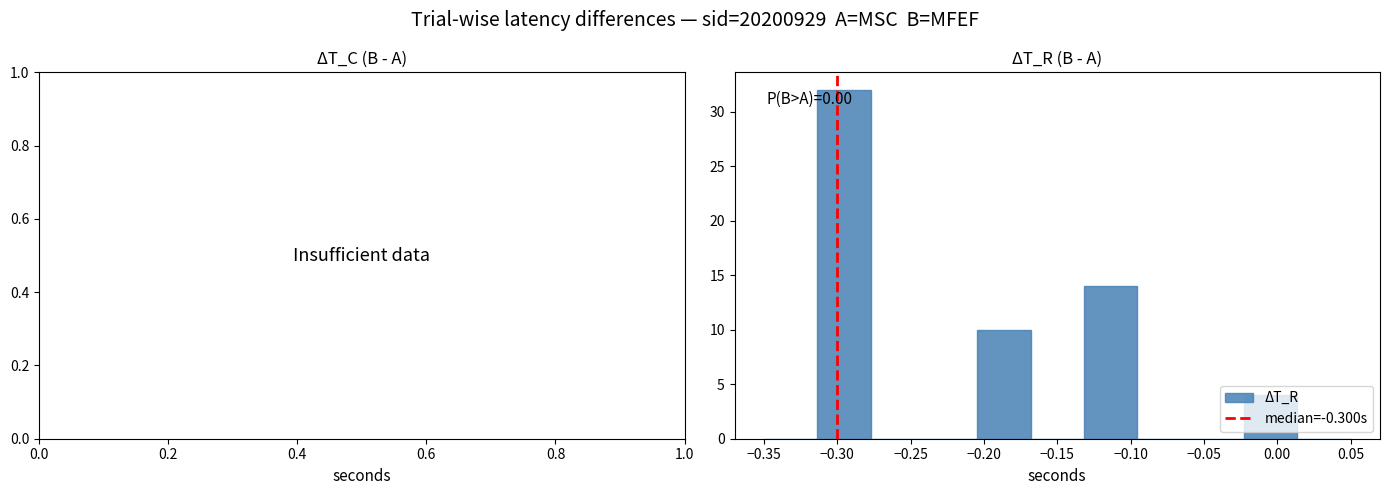

Over which range of the x-axis is the bar tallest?

-0.315 to -0.275